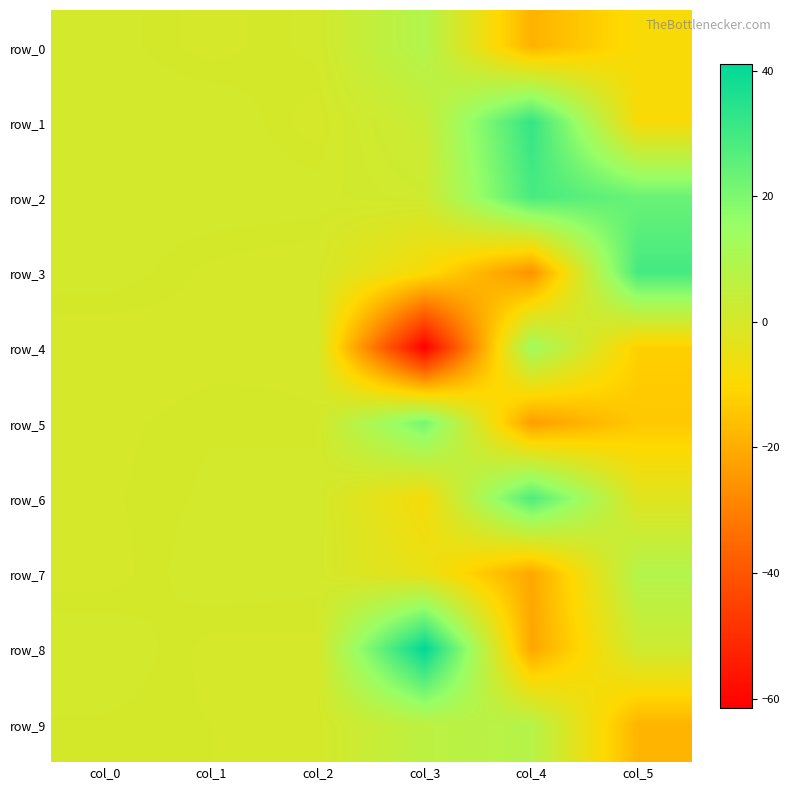

At which label is row_4 closest to -24?

col_5